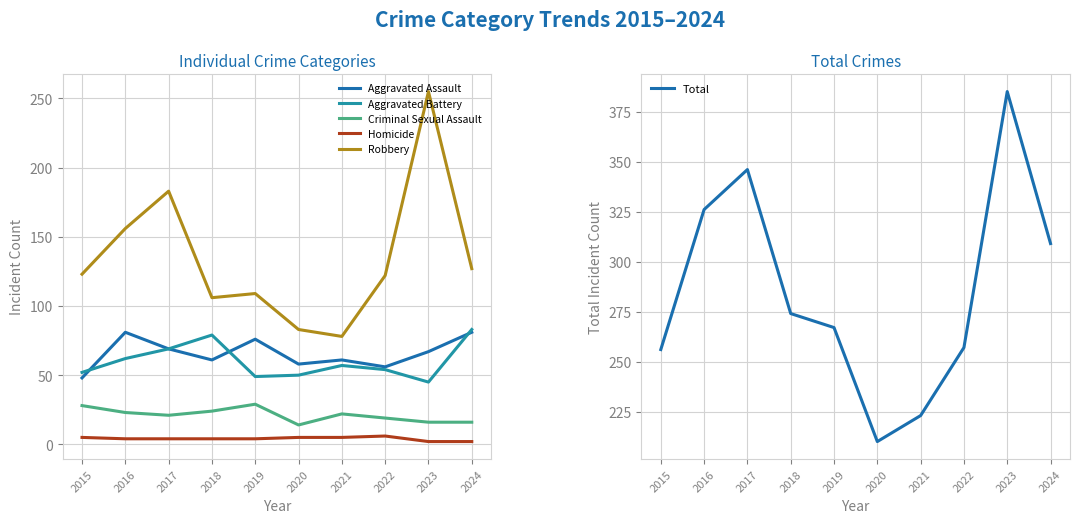

The Criminal Sexual Assault series shows 5 at 2023. True or false?

False